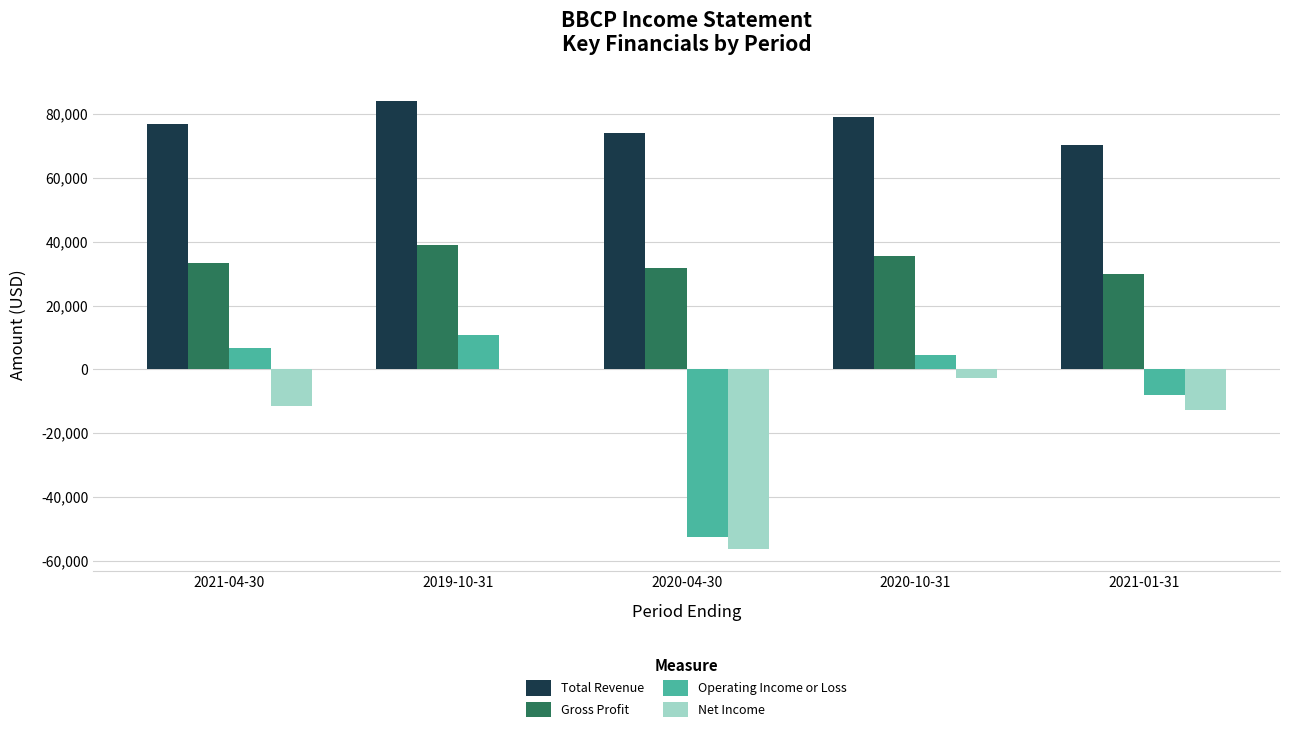

Does the chart contain stacked bars?

No